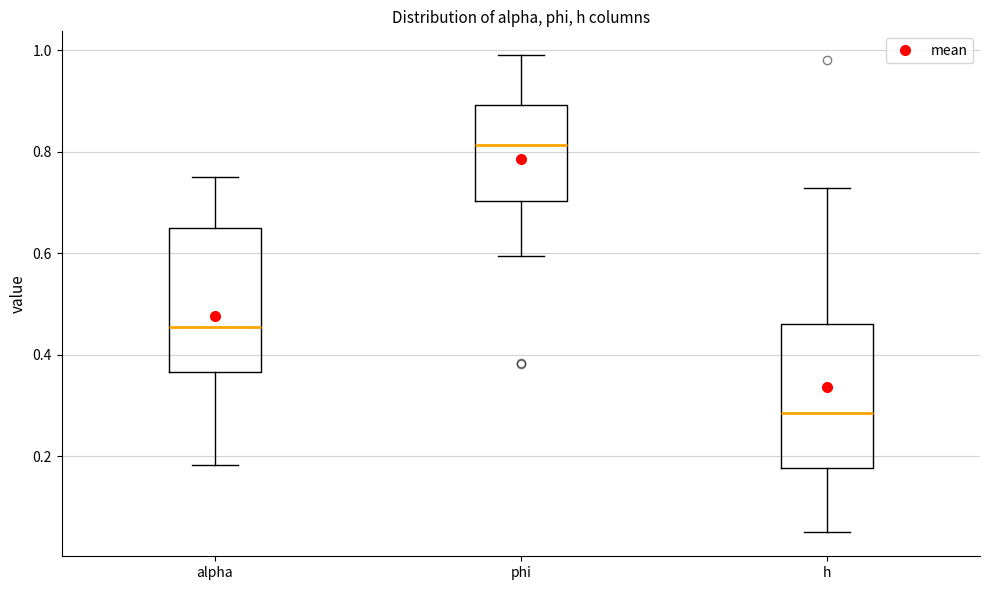

Reading left to right, transcribe this box plot: for each box, give where its median line is, the range the box spans, and where its two whiskers end, as read against the y-axis. The values are not printed on the chart, so give them approximately, as read against the axis.

alpha: median 0.46, box 0.36 to 0.64, whiskers 0.18 to 0.76
phi: median 0.82, box 0.70 to 0.90, whiskers 0.60 to 1.00
h: median 0.28, box 0.18 to 0.46, whiskers 0.04 to 0.72